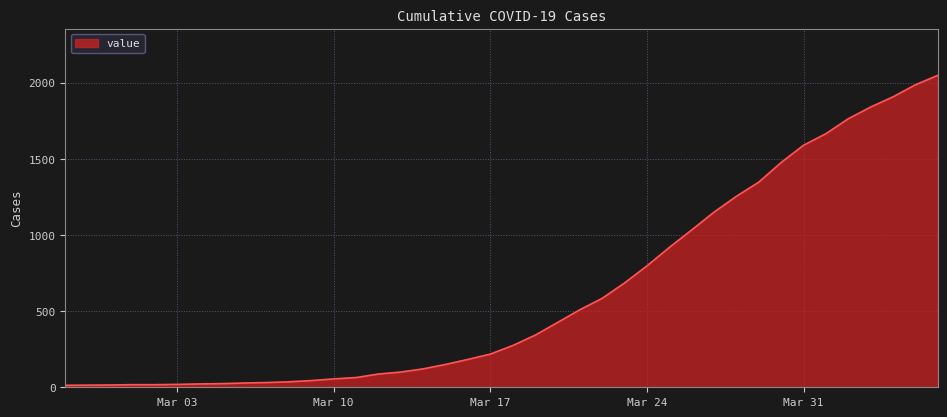

What is the greatest value displayed?

2048